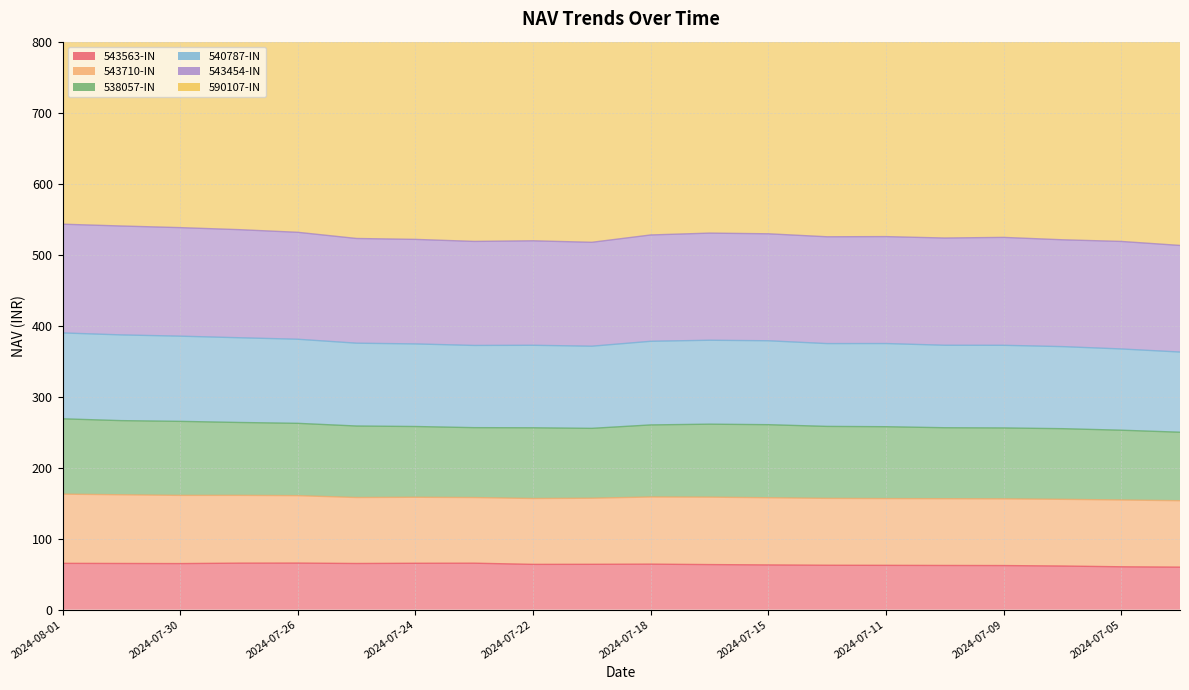

Which label corresponds to the largest value in the chart?

2024-07-15